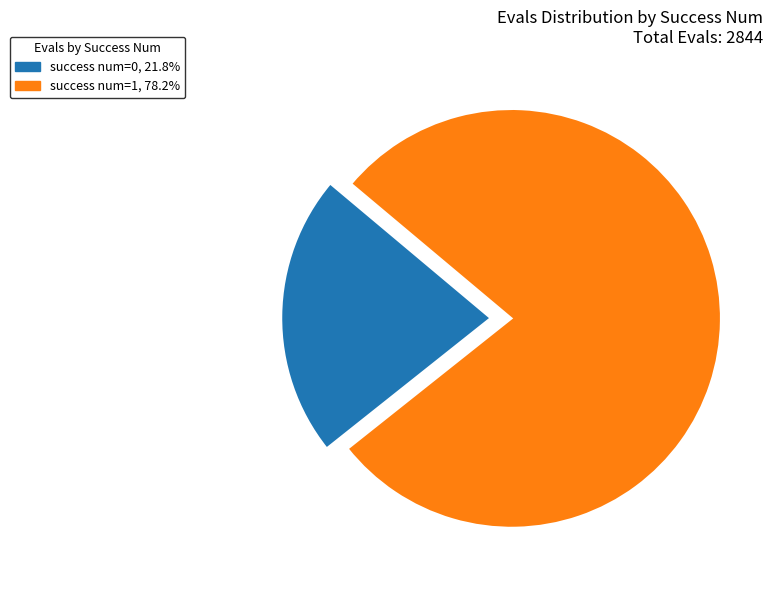

Do success num=0, 21.8% and success num=1, 78.2% together represent more than half of the pie?

Yes